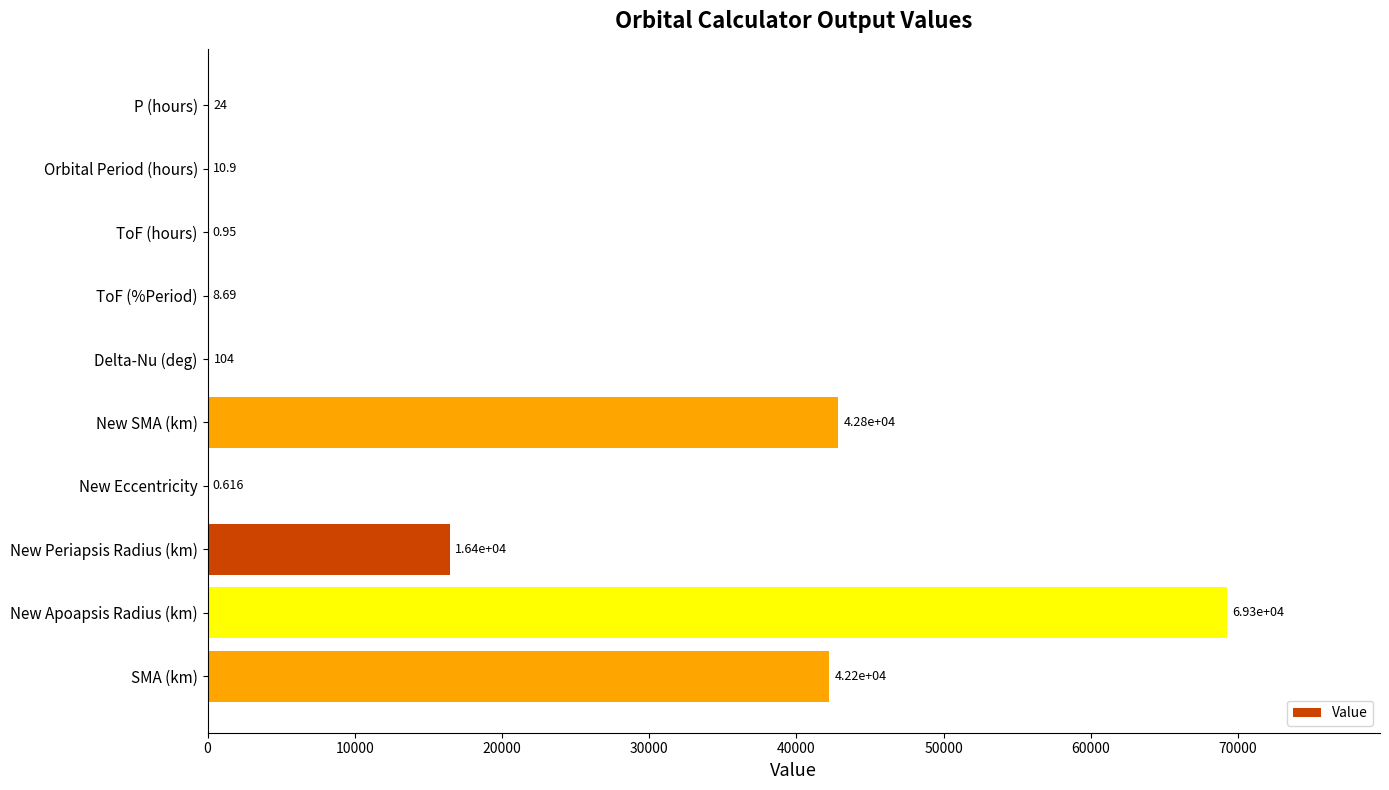

At which label is the value closest to 34626?

SMA (km)